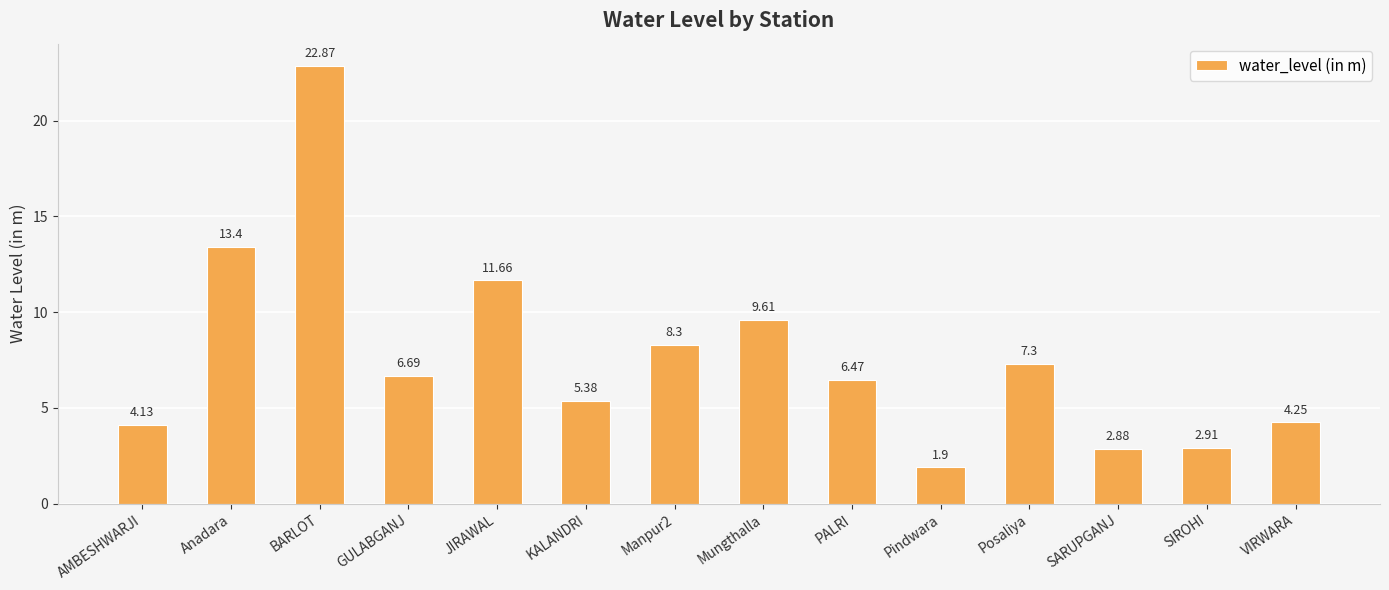

What is the change in value from BARLOT to Mungthalla?

-13.3